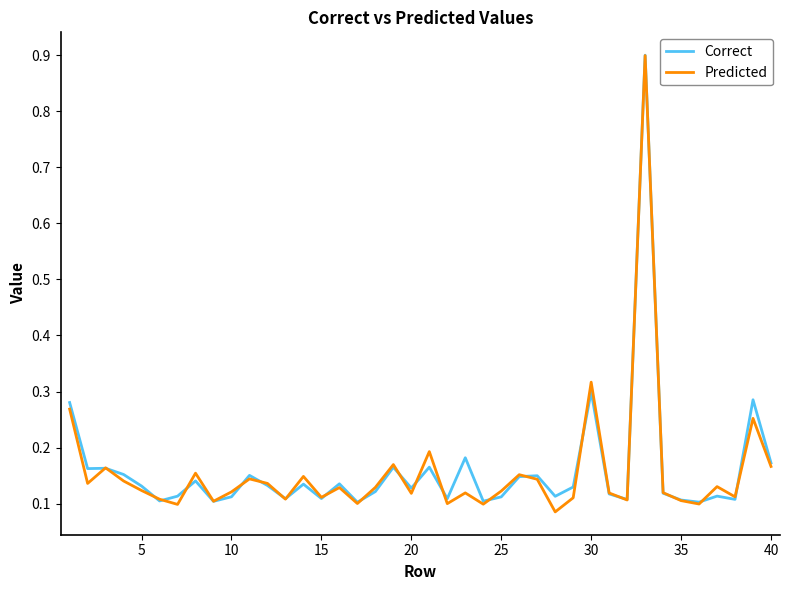

Which series has the widest spread of values?

Predicted